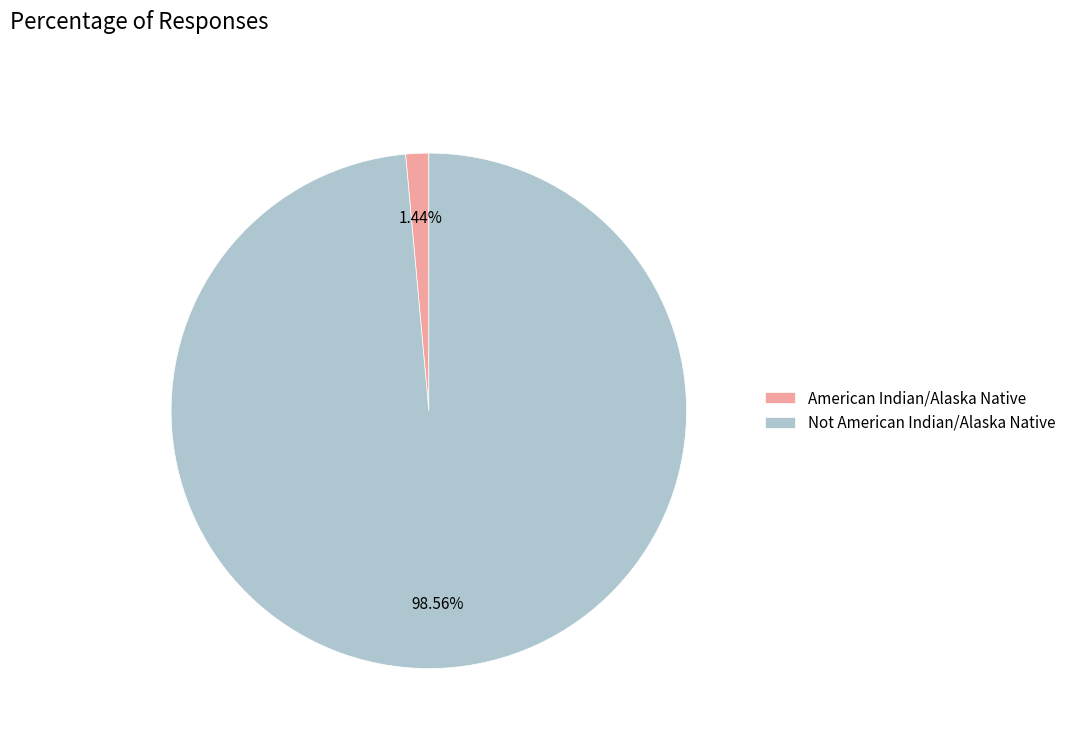

What is the majority slice?

Not American Indian/Alaska Native